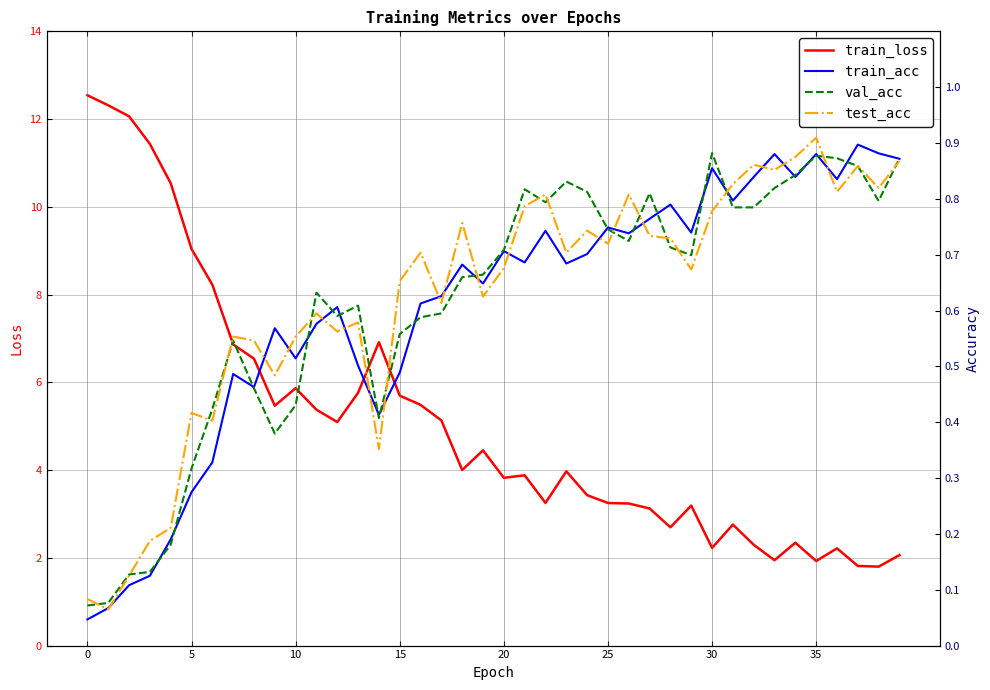

The value of train_loss at 27 is 0.9. True or false?

False